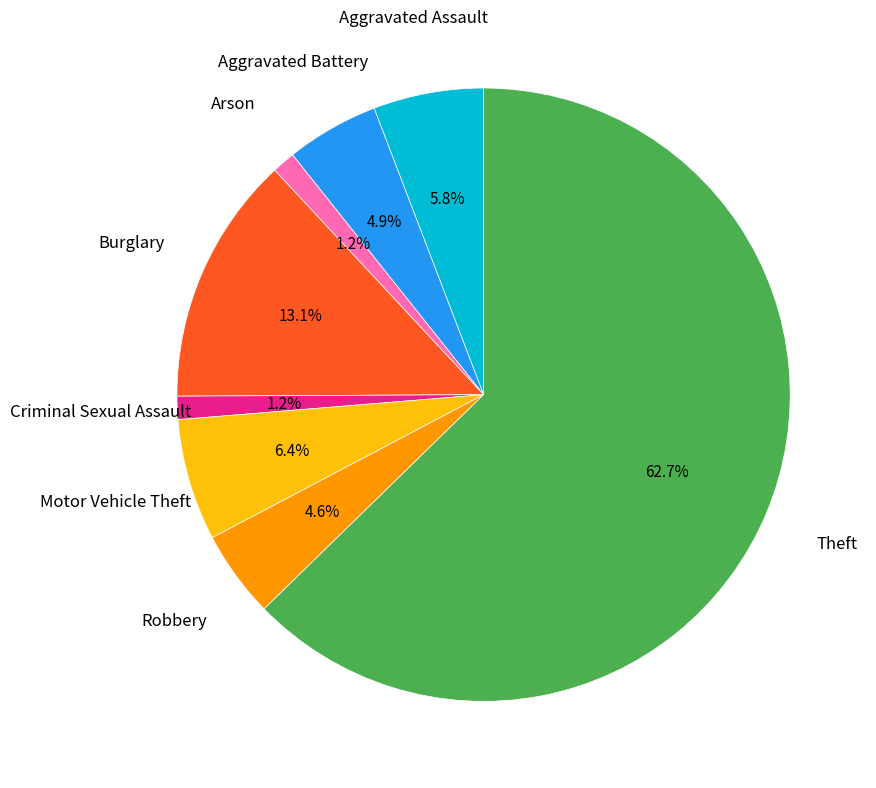

Is there a majority slice in this chart?

Yes